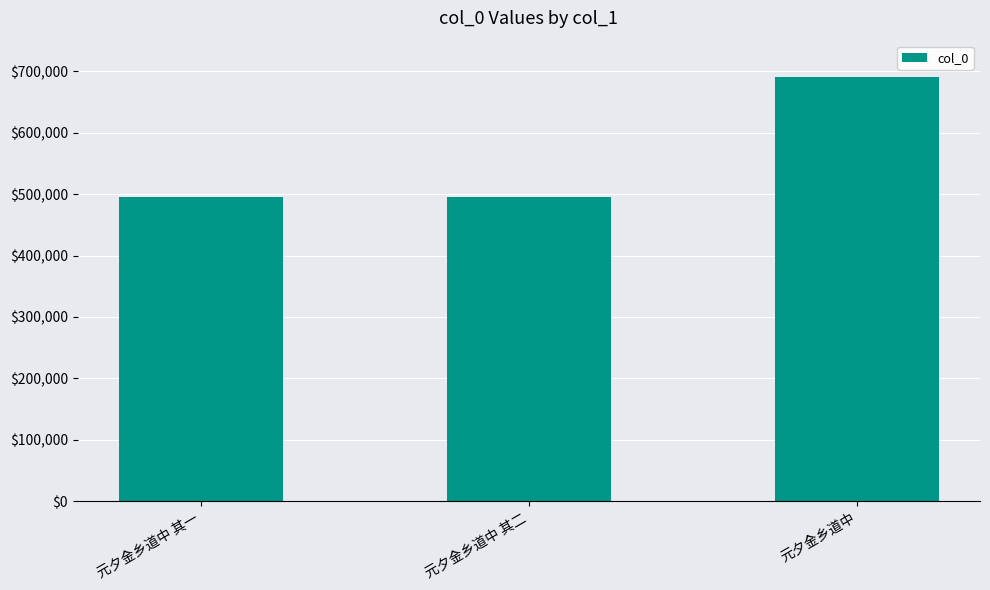

What is the approximate value at 元夕金乡道中 其一?

495450